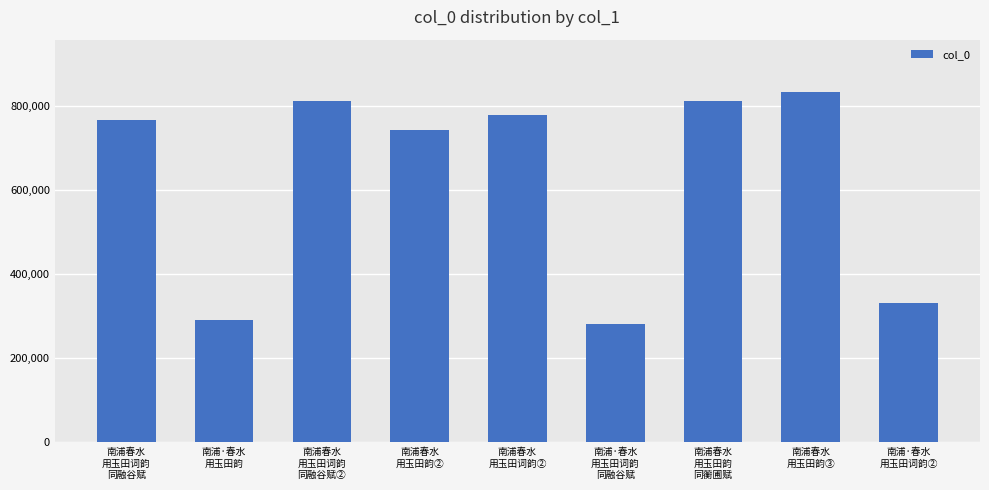

The chart shows a value of 394557 at 南浦·春水
用玉田词韵
同融谷赋. True or false?

False